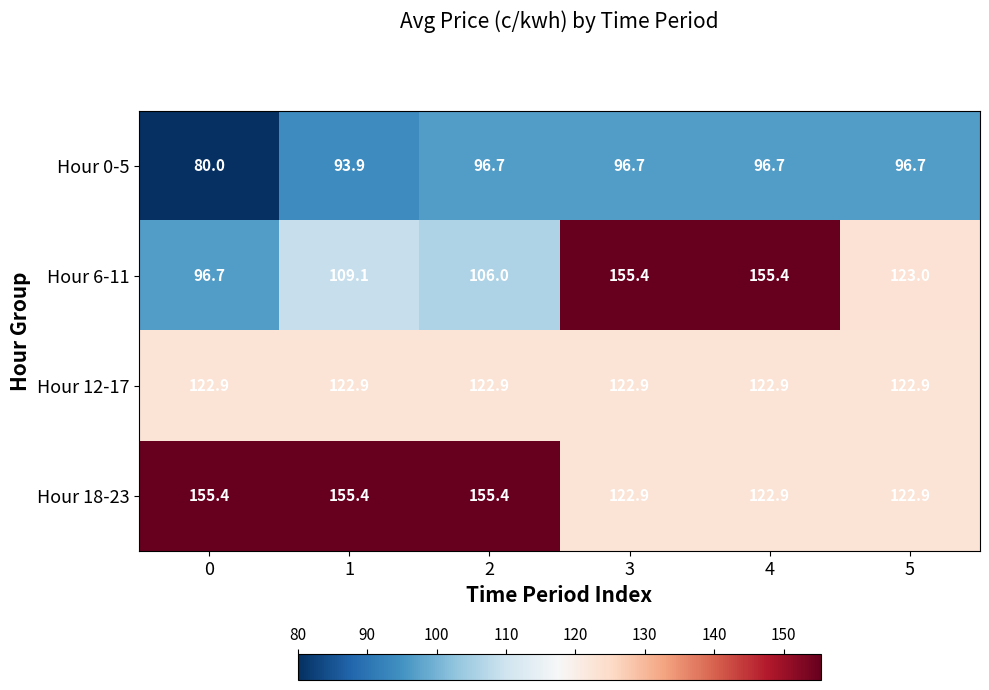

How many data points in Hour 18-23 are above 155?

3